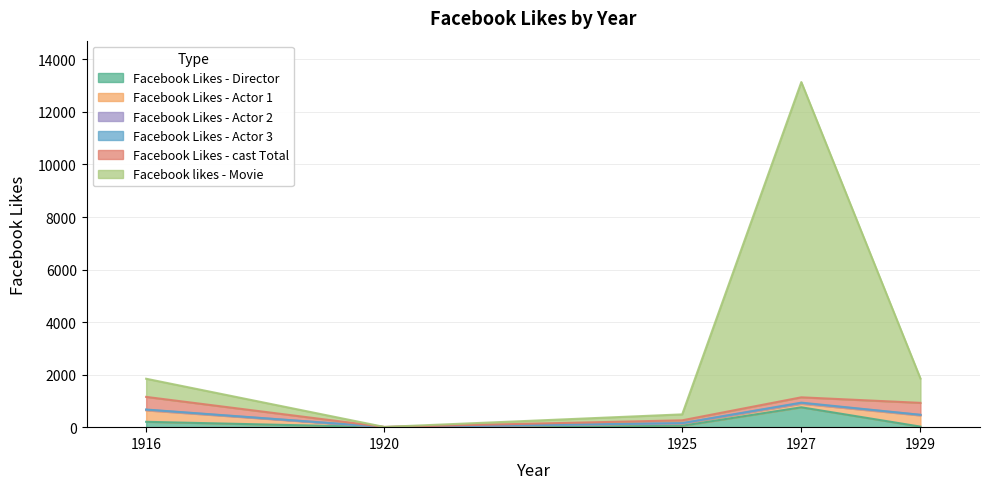

Where does the Facebook Likes - Actor 1 series first go above 136?

1916